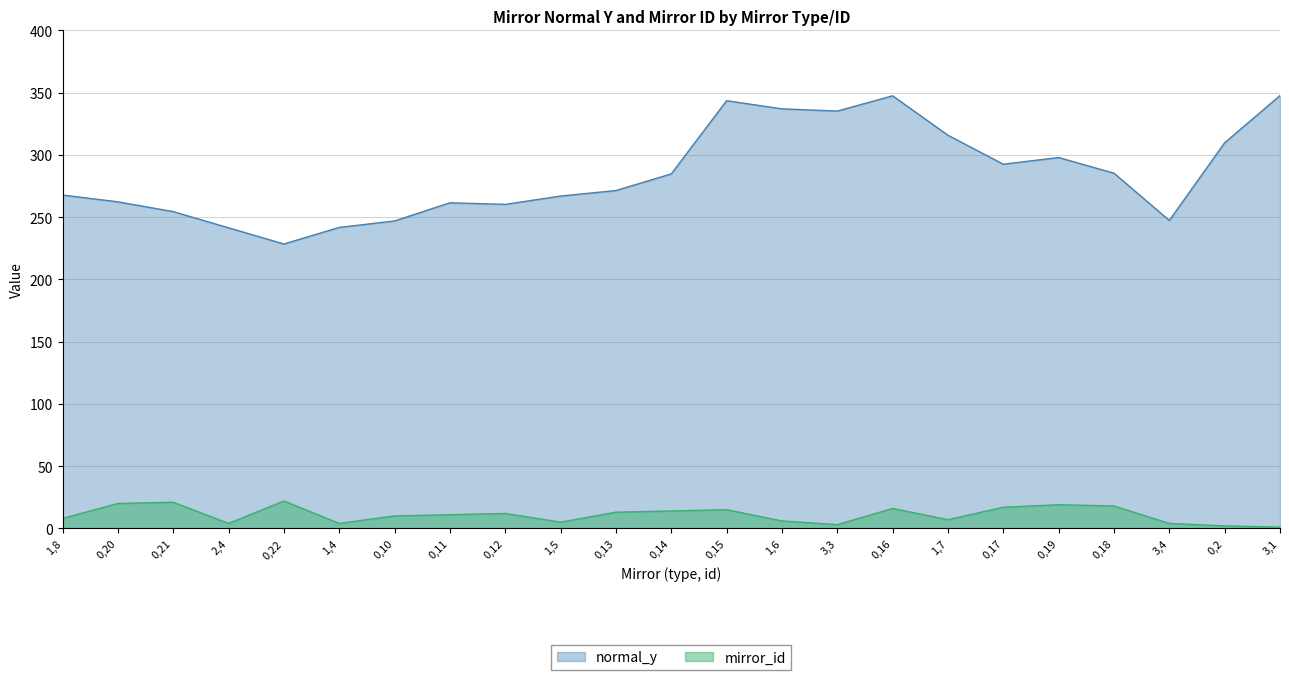

What value does the normal_y series have at 0,13?

271.3